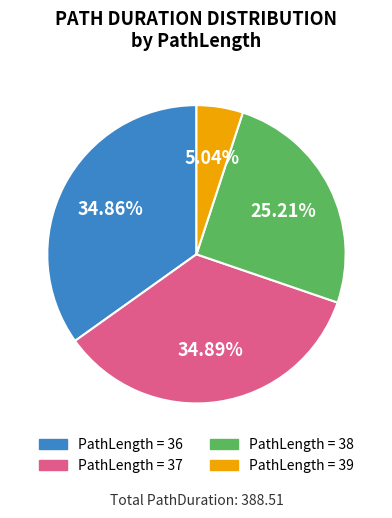

Is there a majority slice in this chart?

No